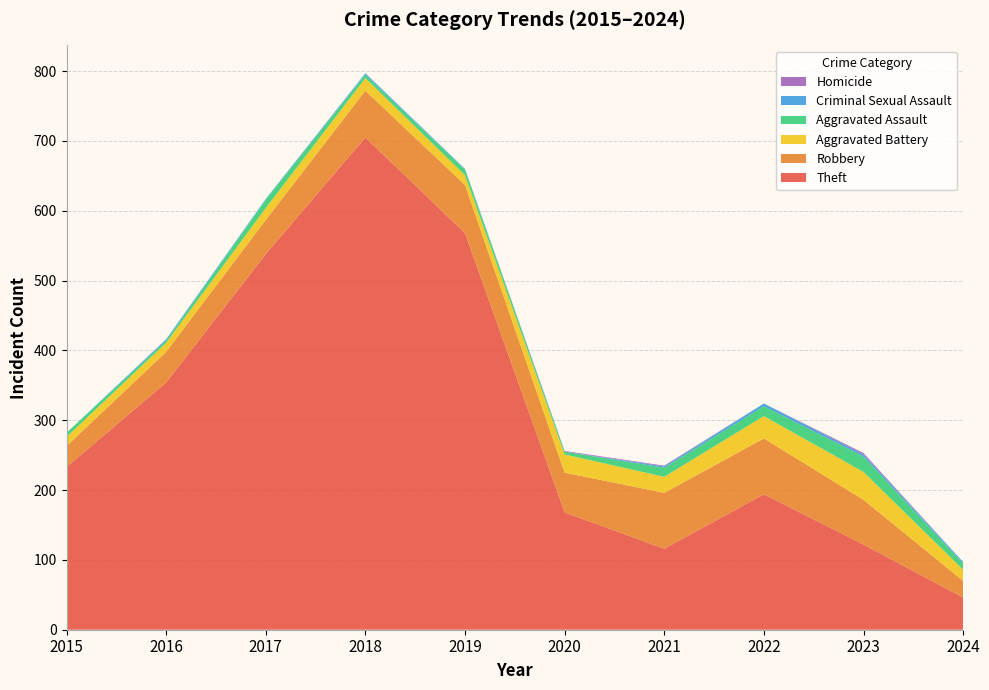

Reading right to left, extract all data points from this chart.

Theft: 2024=46	2023=122	2022=194	2021=116	2020=168	2019=568	2018=705	2017=538	2016=354	2015=233
Robbery: 2024=24	2023=64	2022=80	2021=80	2020=57	2019=69	2018=67	2017=49	2016=44	2015=30
Aggravated Battery: 2024=16	2023=40	2022=32	2021=23	2020=26	2019=14	2018=18	2017=17	2016=13	2015=13
Aggravated Assault: 2024=9	2023=22	2022=14	2021=13	2020=4	2019=8	2018=5	2017=12	2016=3	2015=6
Criminal Sexual Assault: 2024=2	2023=3	2022=4	2021=2	2020=0	2019=1	2018=2	2017=1	2016=2	2015=0
Homicide: 2024=0	2023=2	2022=0	2021=1	2020=1	2019=0	2018=0	2017=0	2016=0	2015=0